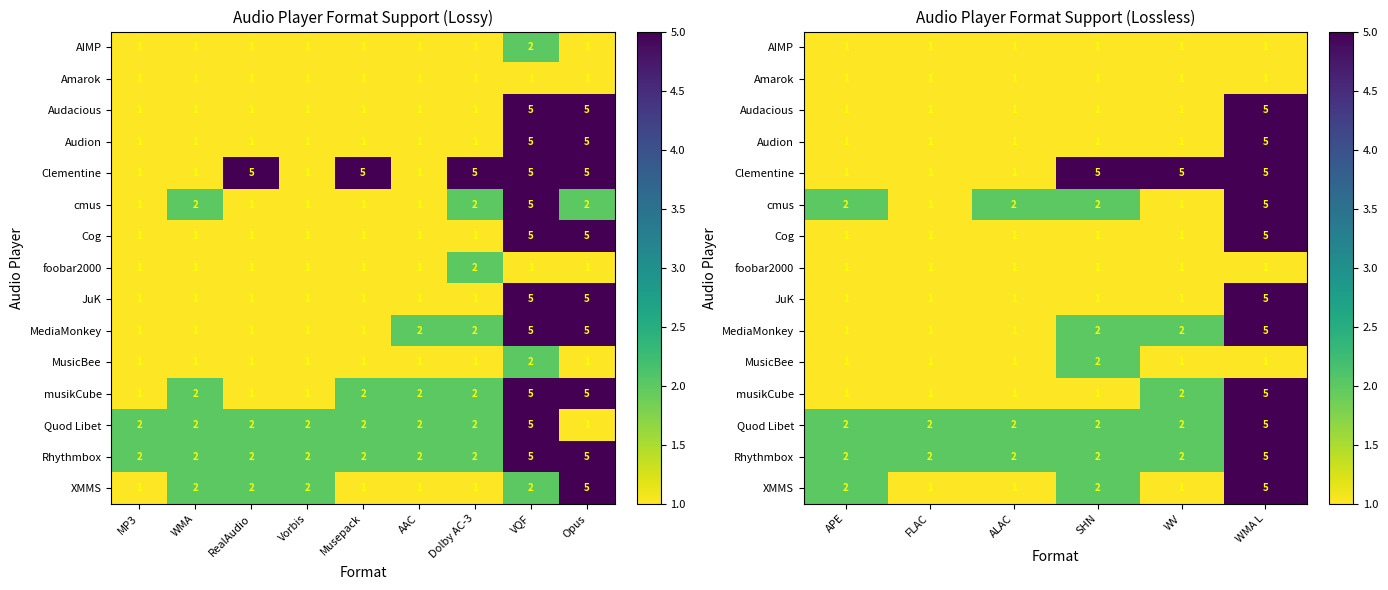

What is the minimum value for Clementine?

1